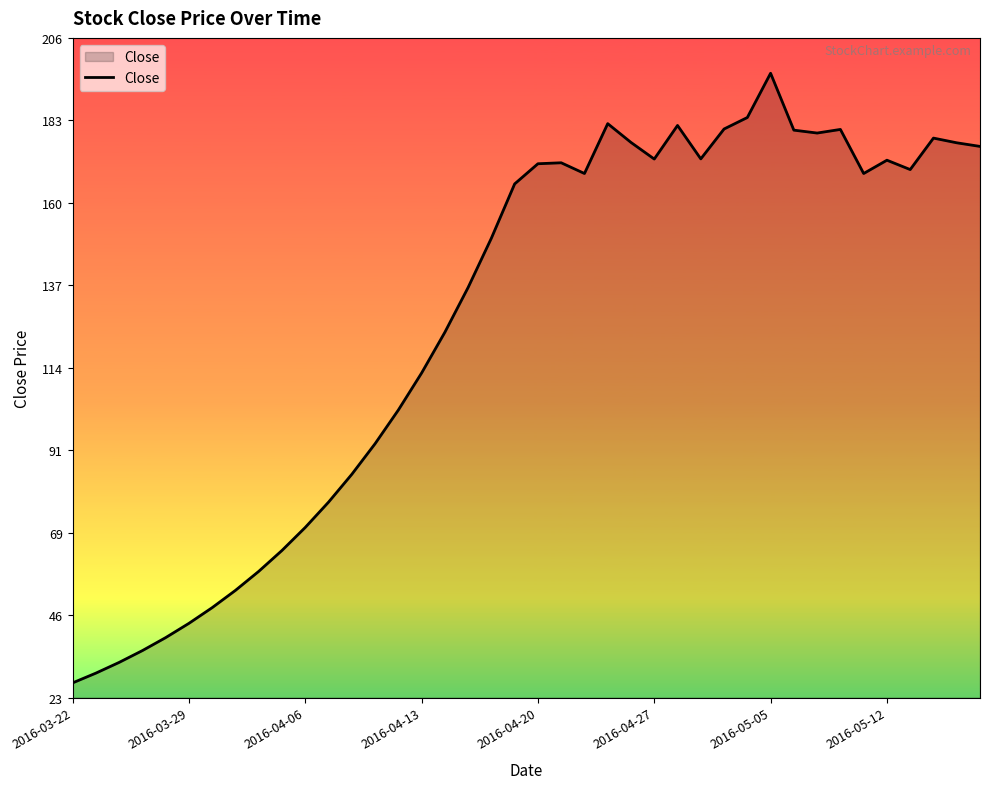

What is the maximum value shown in the chart?

195.8